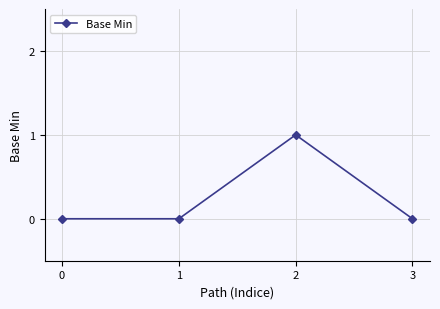

True or false: there are more than 0 points higher than both neighbors.

True